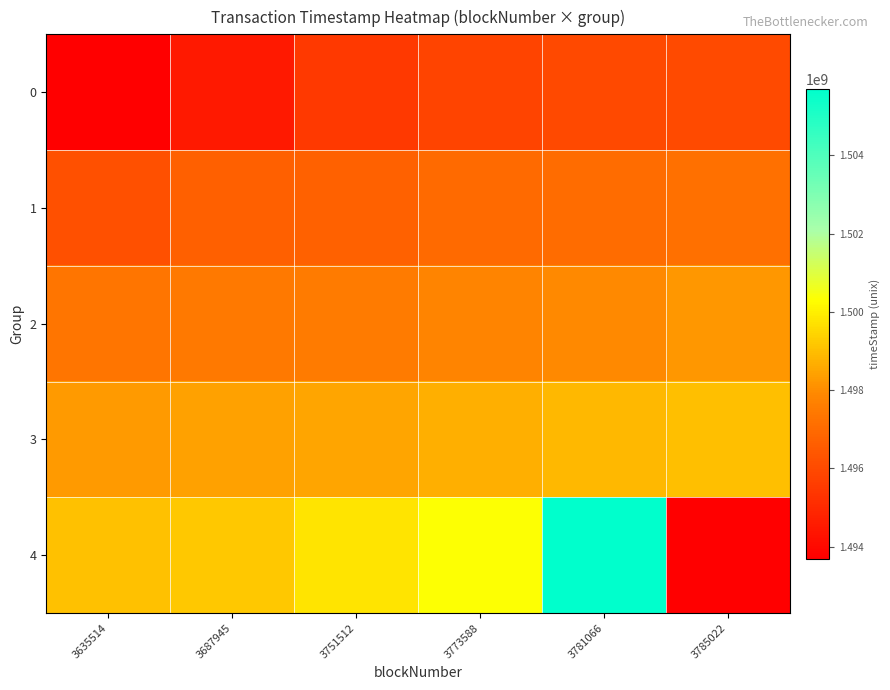

Which has a higher value, 3635514 or 3781066?

3781066